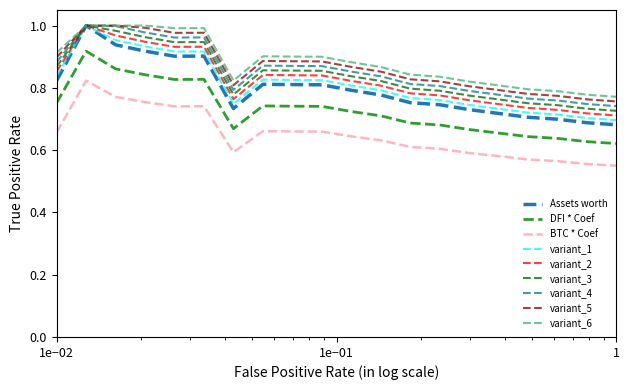

Which series has the largest range (max minus min)?

Assets worth